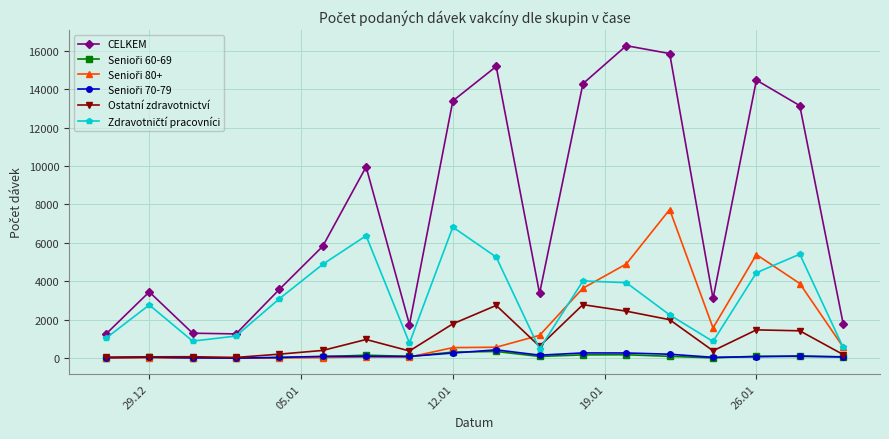

What is the greatest value displayed?

16257